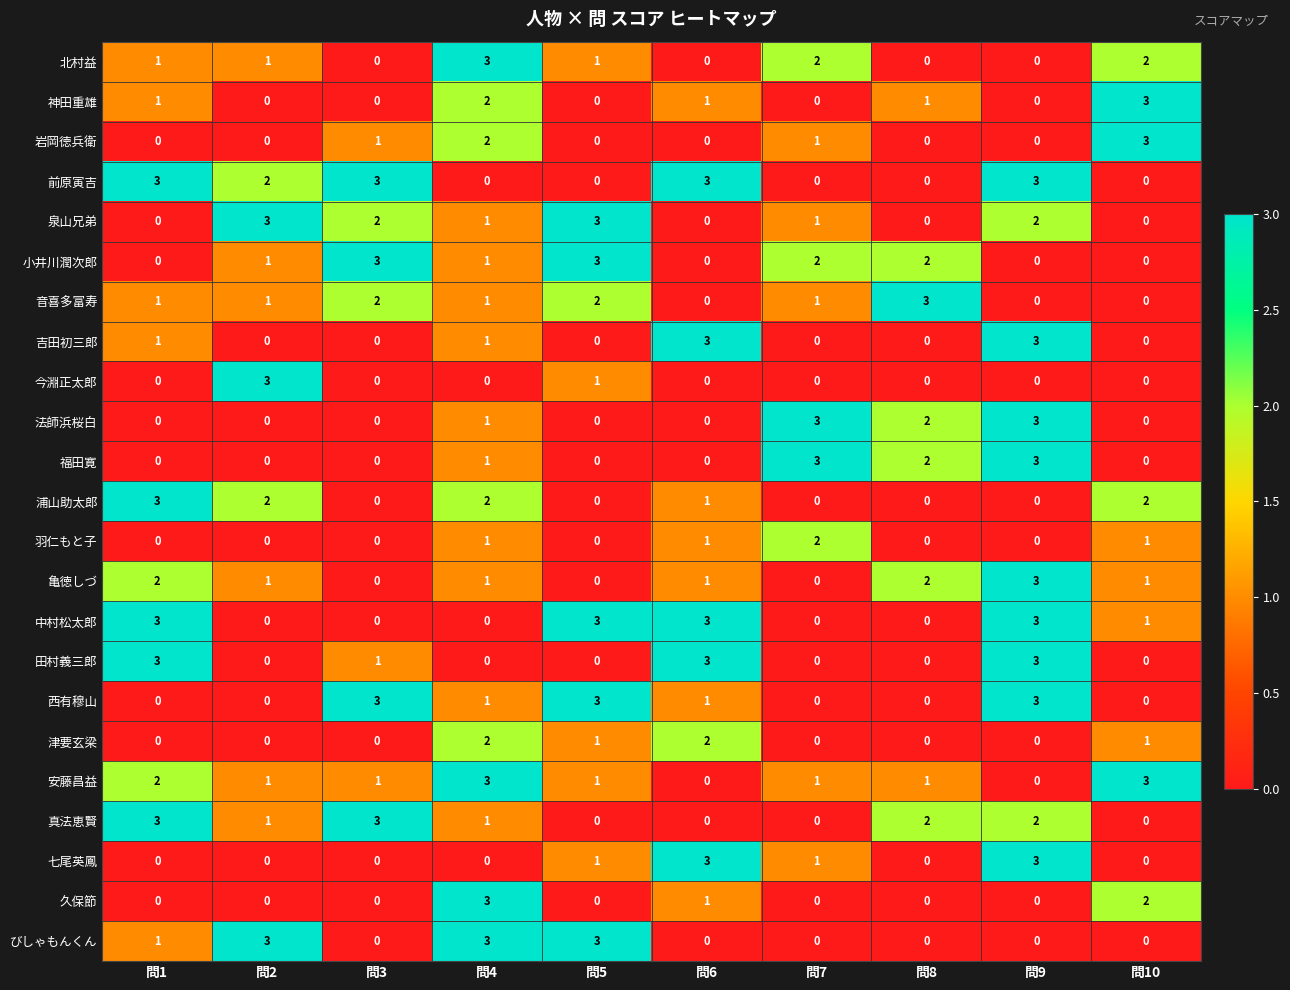

At which category is the sum across all series the highest?

問9